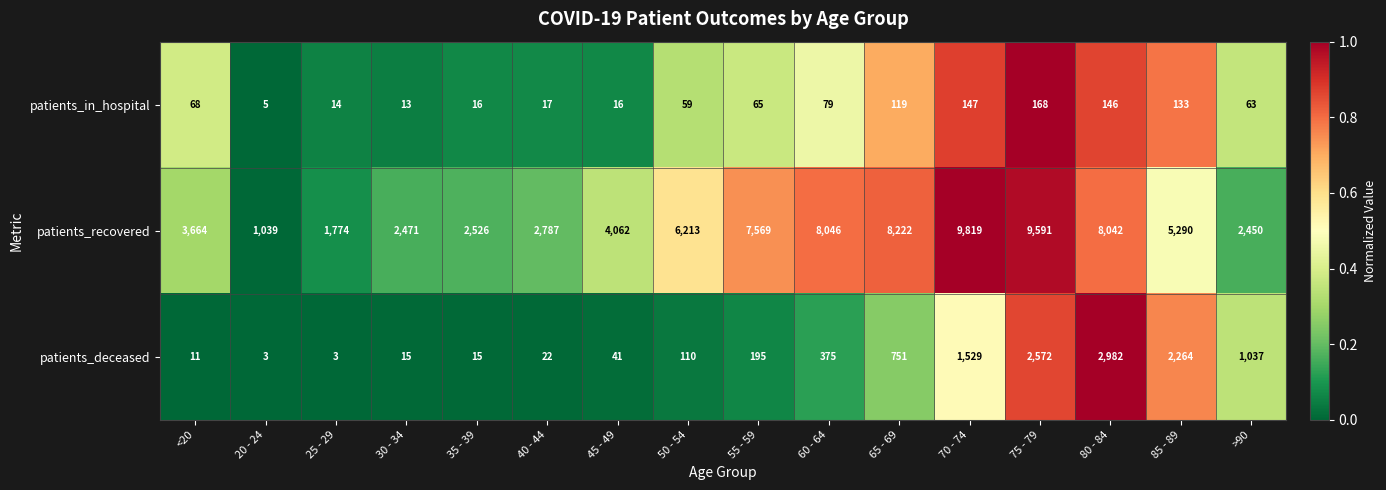

Between 35 - 39 and 75 - 79, which series saw the biggest shift?

patients_recovered